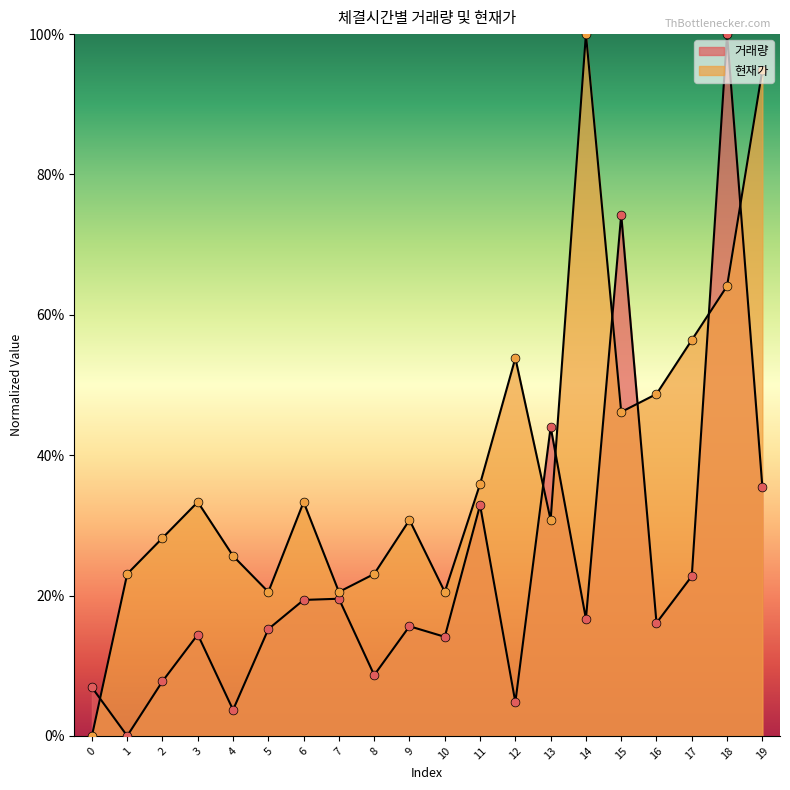

Which series reaches the minimum Y coordinate?

거래량